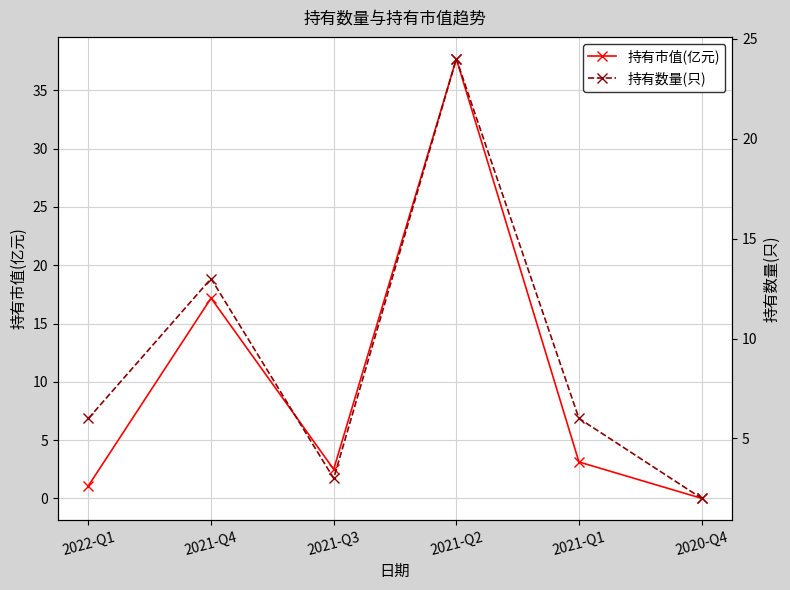

Which series has the largest total across all categories?

持有市值(亿元)